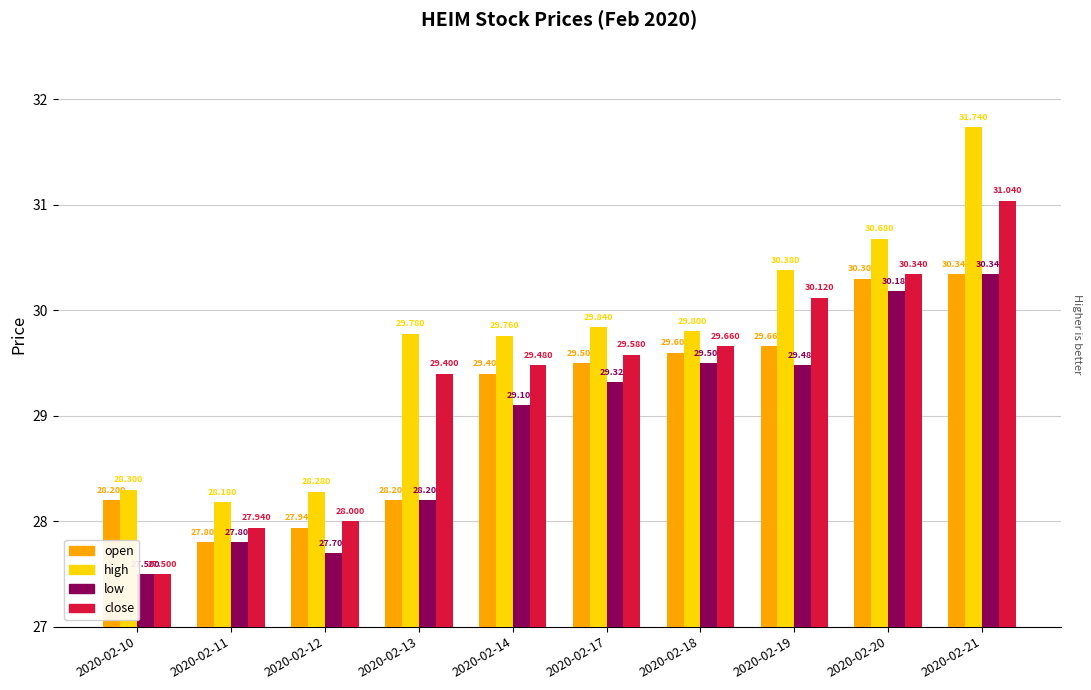

Is it true that open equals 43.5 at 2020-02-19?

False